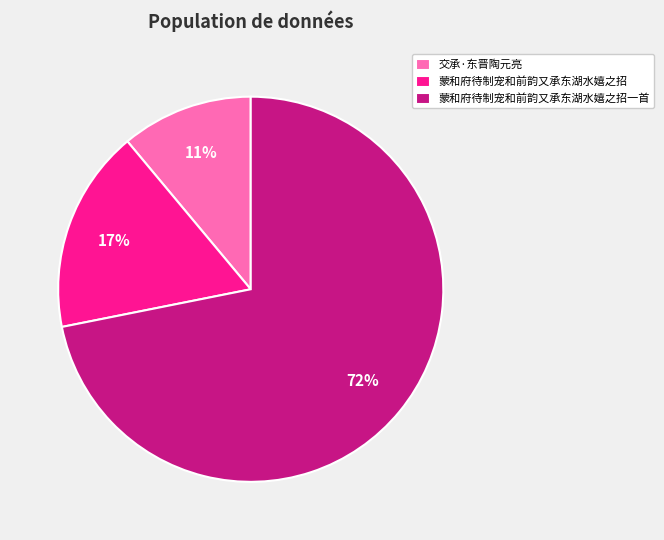

Which has a higher value, 蒙和府待制宠和前韵又承东湖水嬉之招 or 交承·东晋陶元亮?

蒙和府待制宠和前韵又承东湖水嬉之招